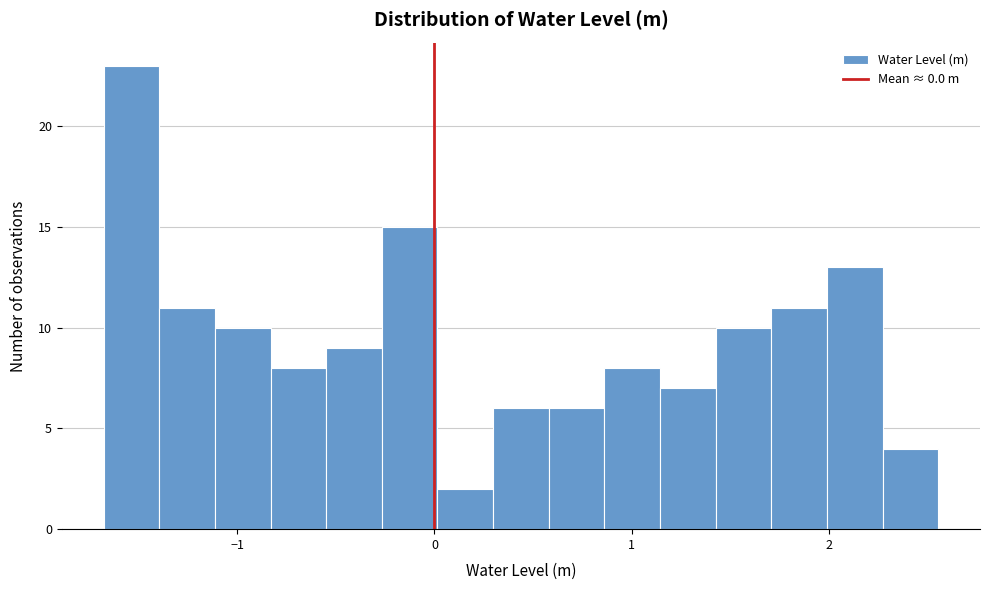

Read against the x-axis, roughly where is the centre of the tallest bar?

-1.5